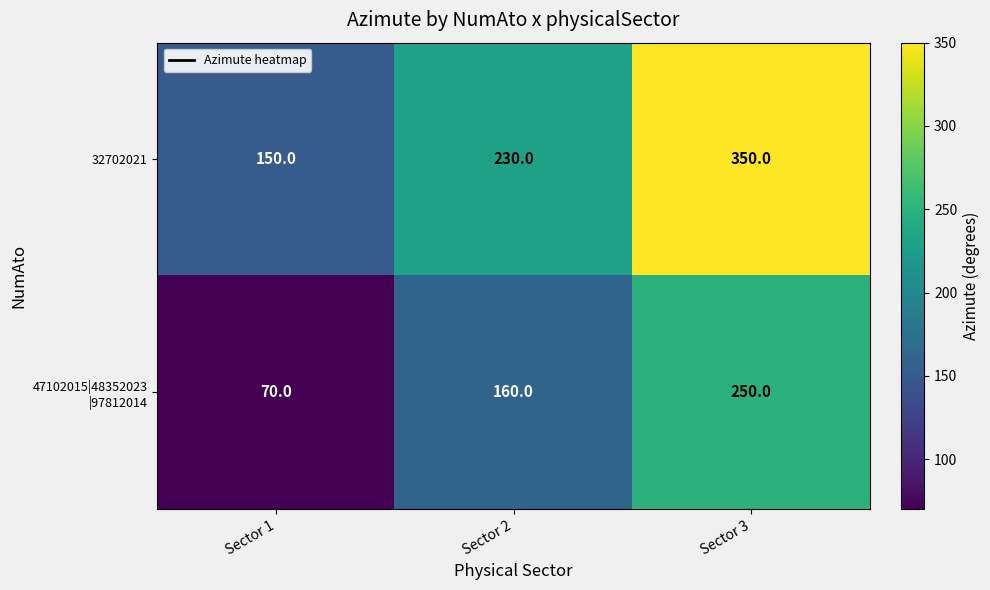

What is the maximum value shown in the chart?

350